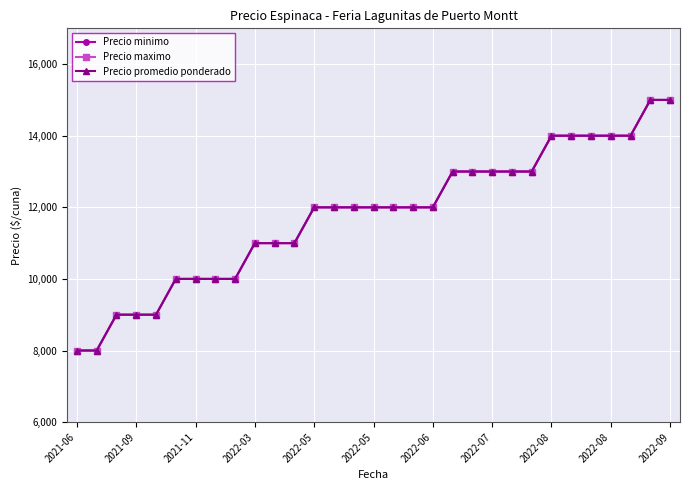

Which series has the largest total across all categories?

Precio minimo